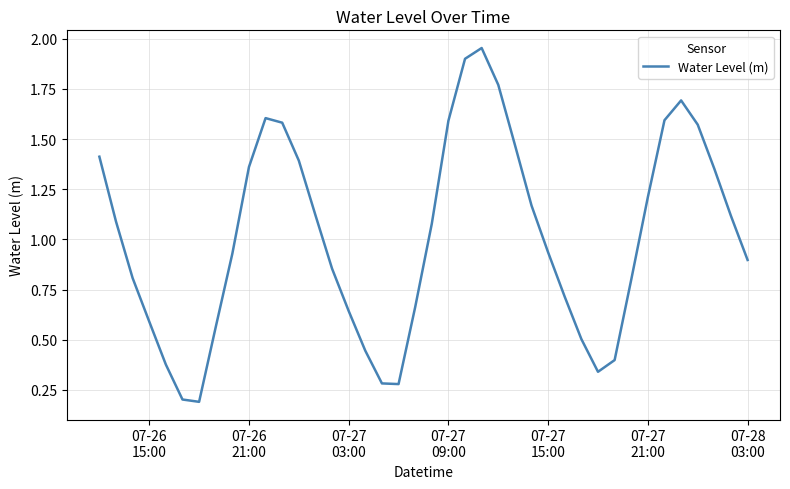

How many distinct data groups are displayed?

1